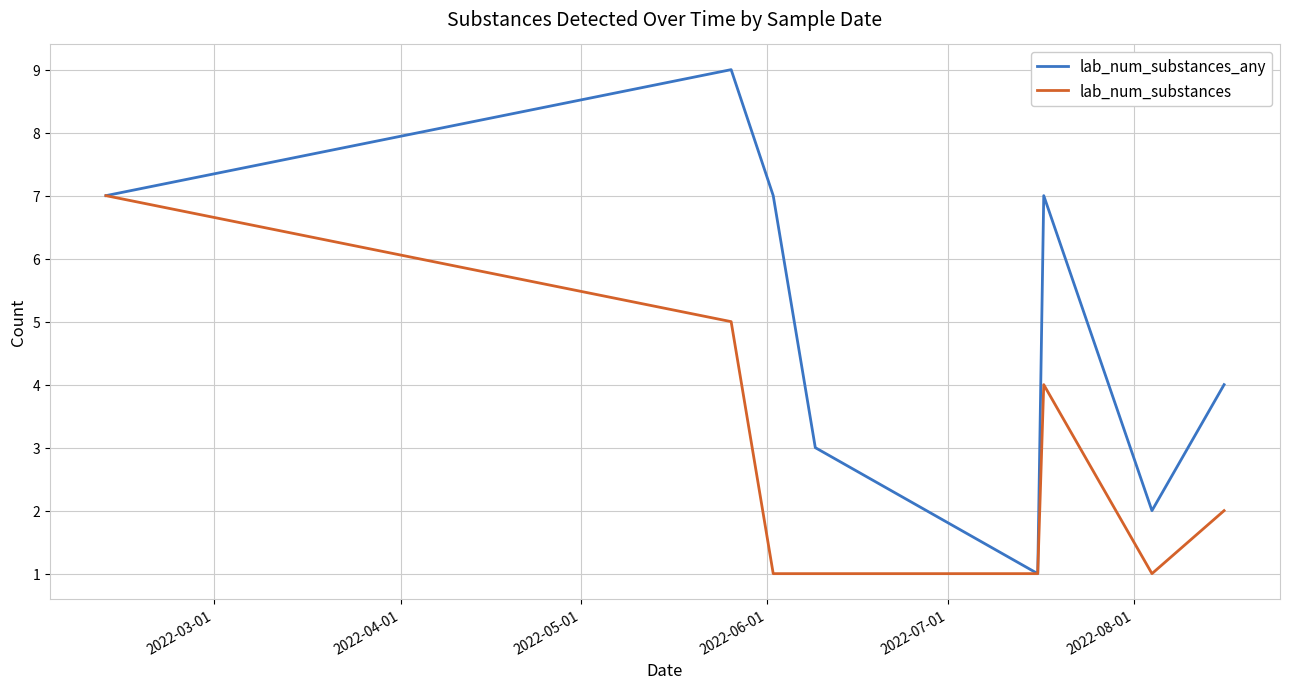

True or false: lab_num_substances_any has more than 1 interior local peaks.

True